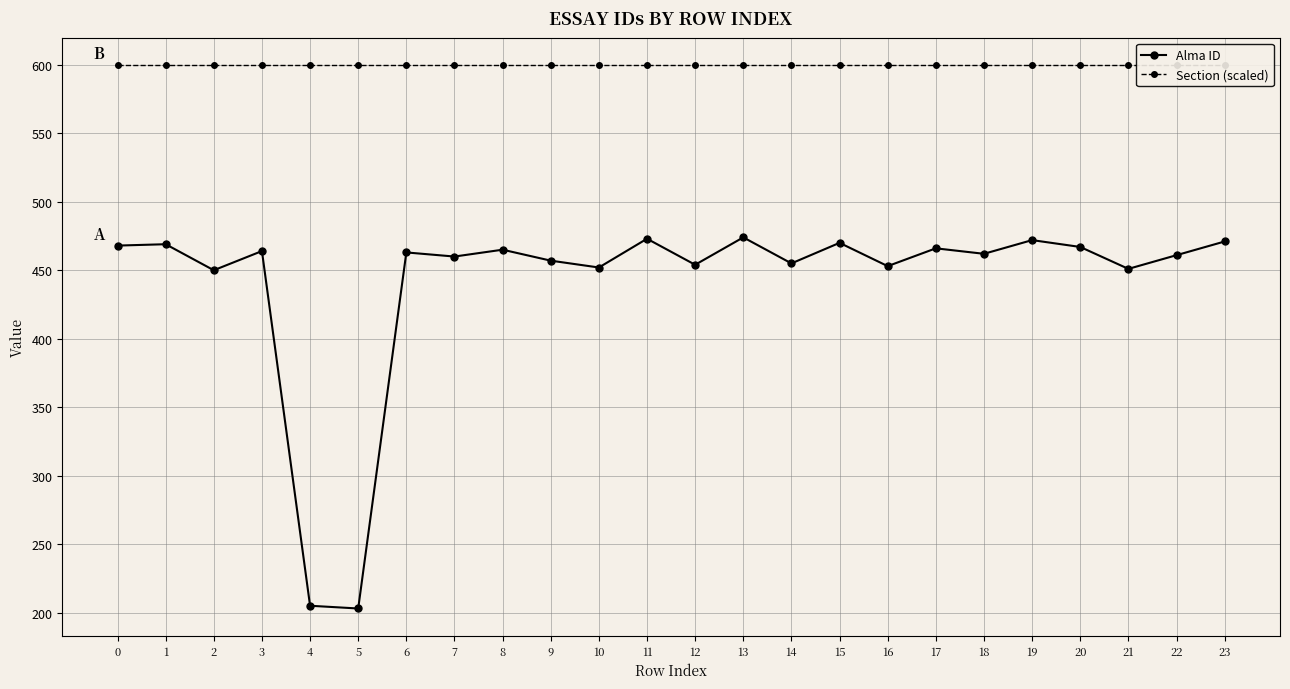

Is it true that Alma ID equals 451 at 21?

True